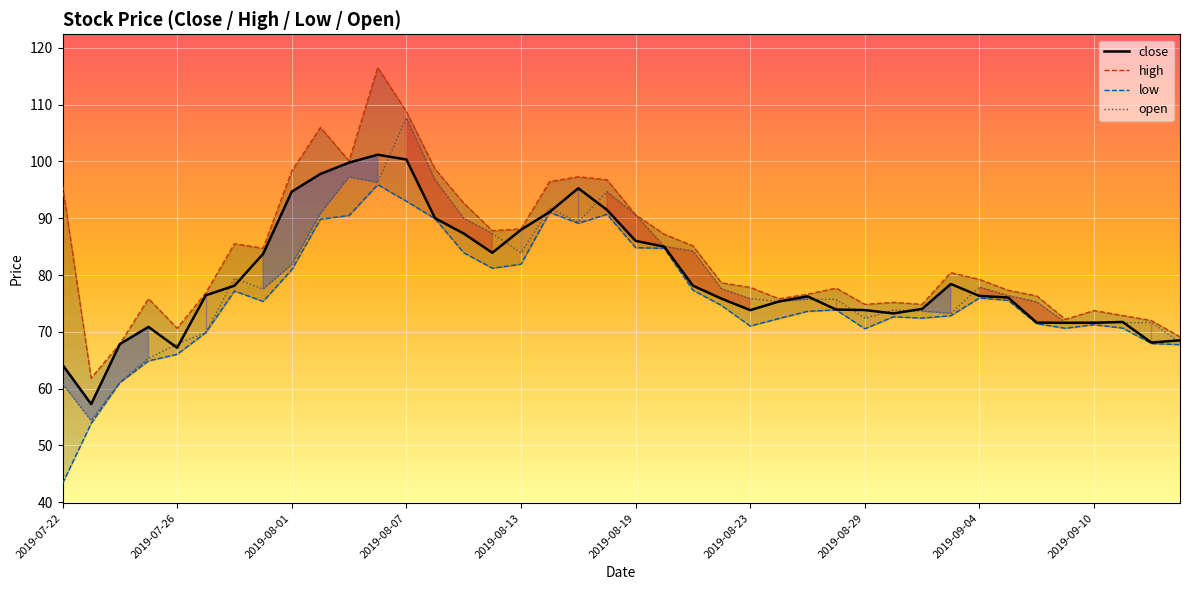

True or false: high and close cross at least once.

False